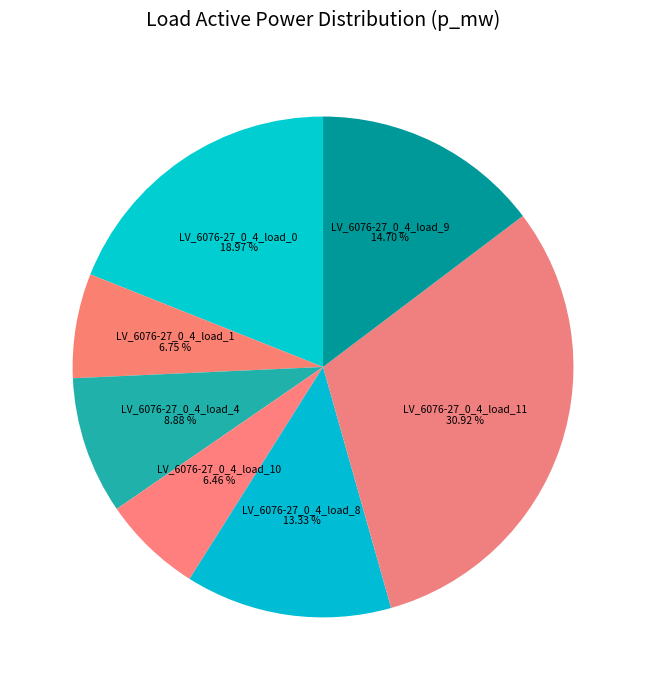

Is there a majority slice in this chart?

No